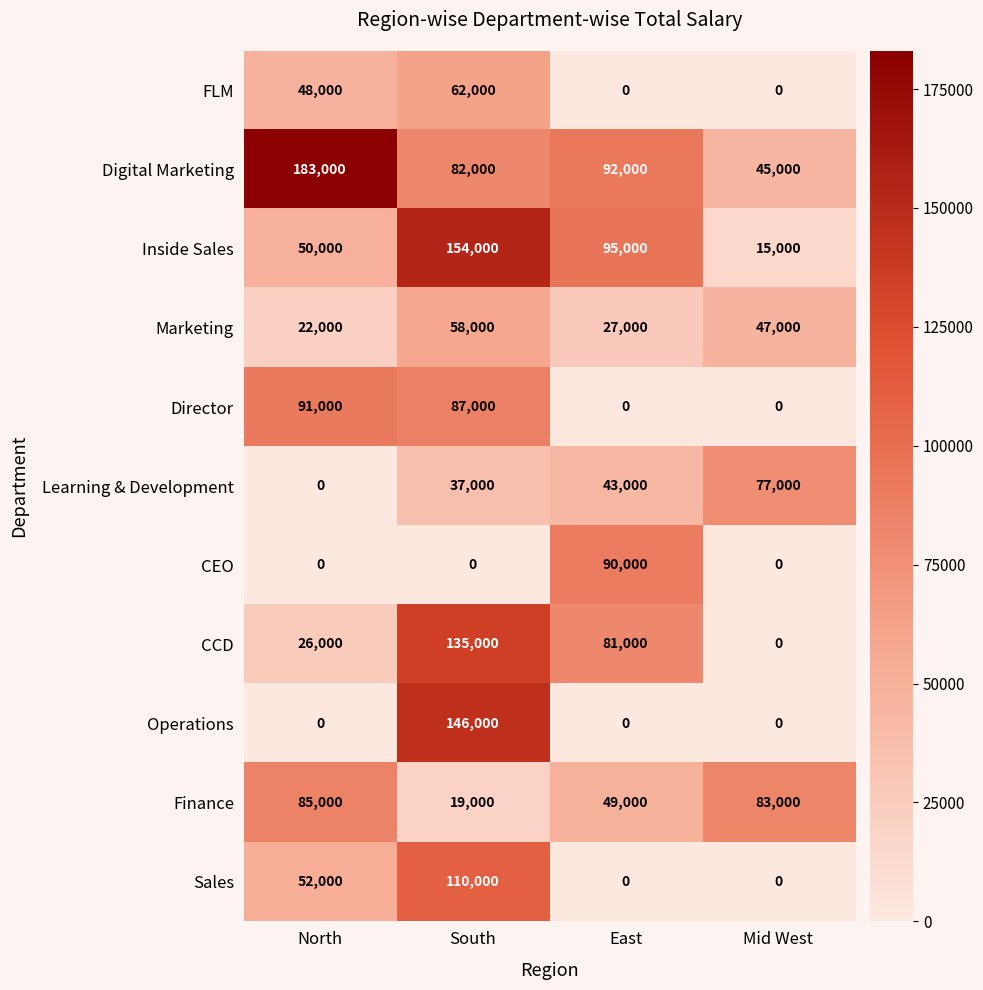

The Learning & Development series shows 37000 at South. True or false?

True